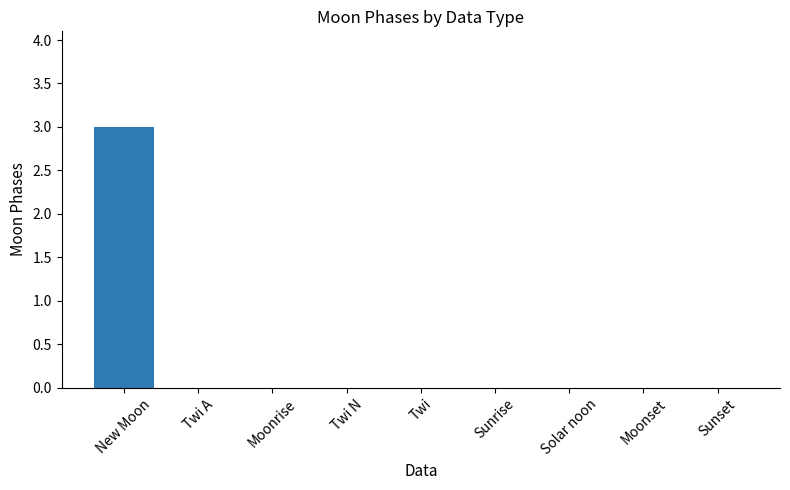

How many values are between 0 and 1?

8